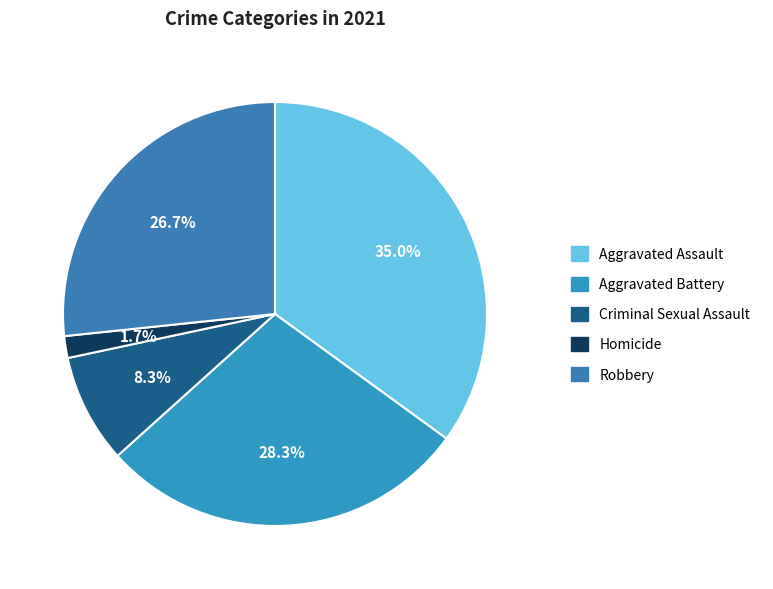

Is Criminal Sexual Assault the majority of the pie?

No